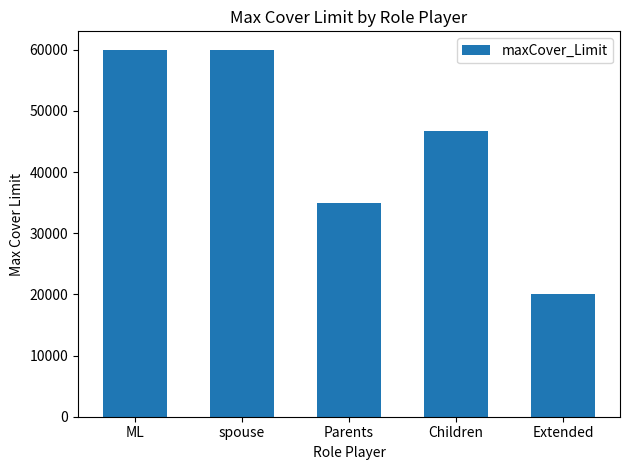

What is the label of the 4th bar from the left?

Children